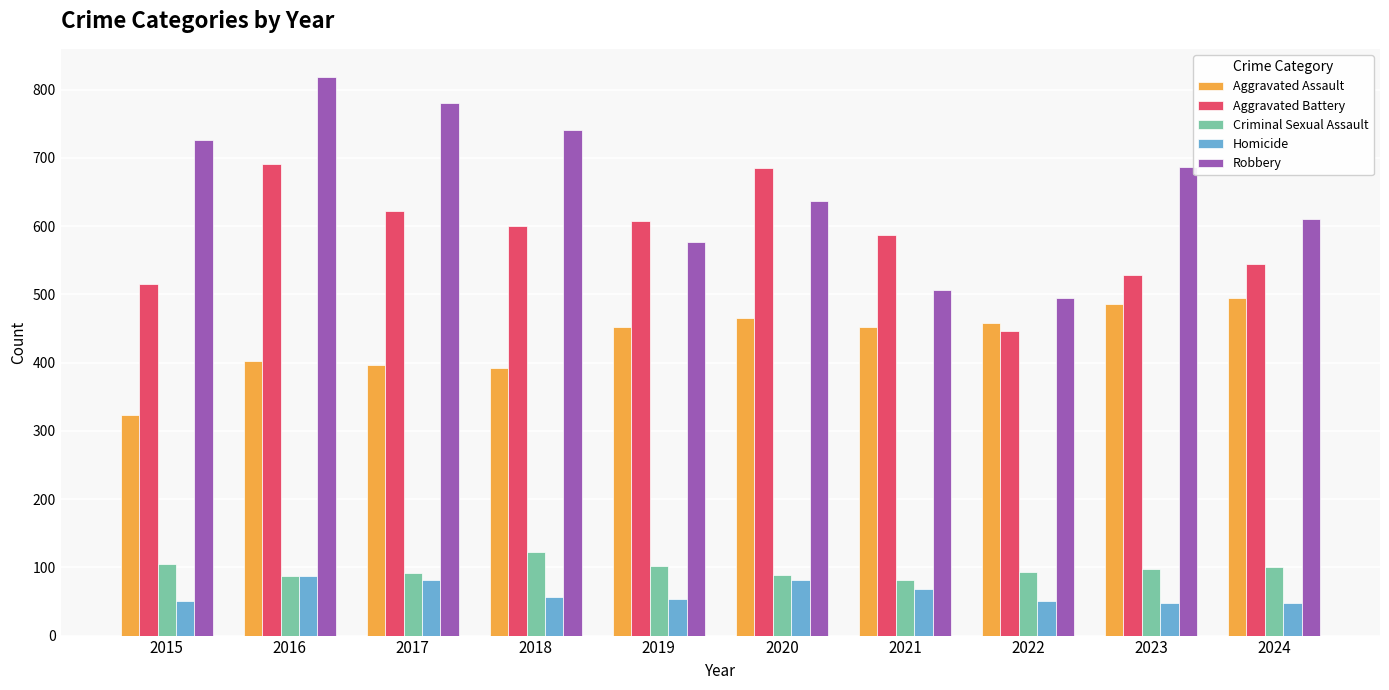

How many bars are there in total?

50